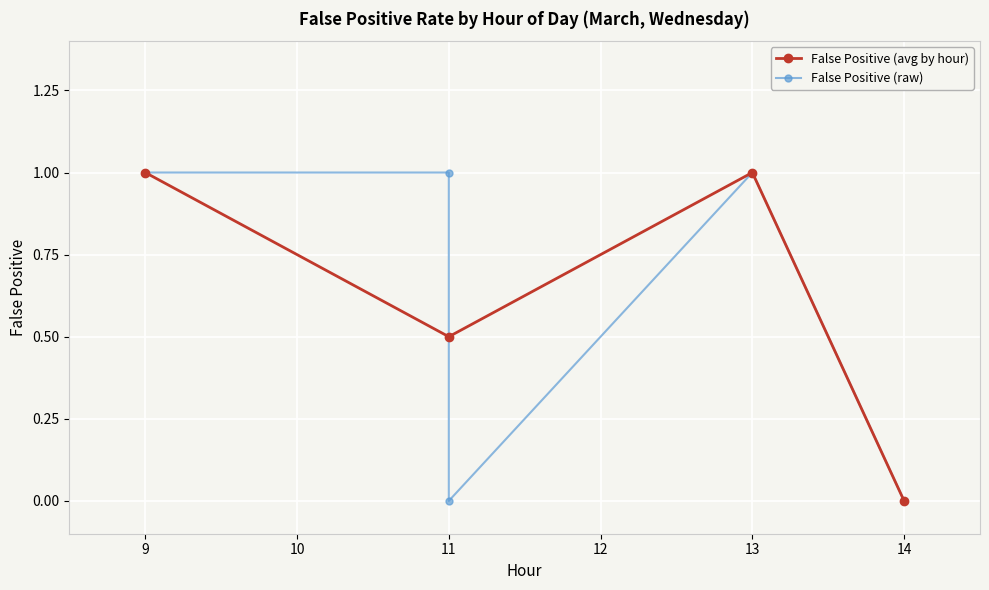

Rank the categories by value from lowest to highest.

11, 14, 9, 9, 11, 13